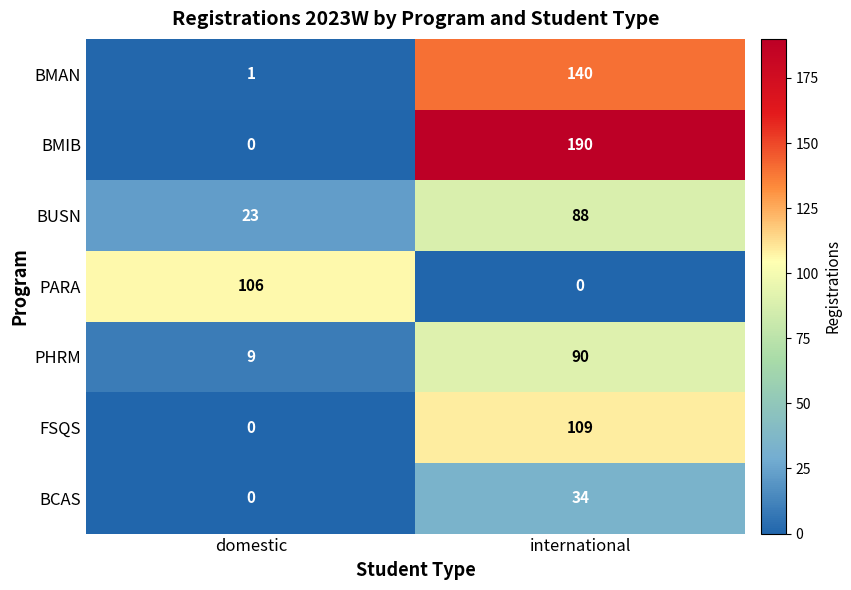

At international, list the series in order from largest to smallest.

BMIB, BMAN, FSQS, PHRM, BUSN, BCAS, PARA